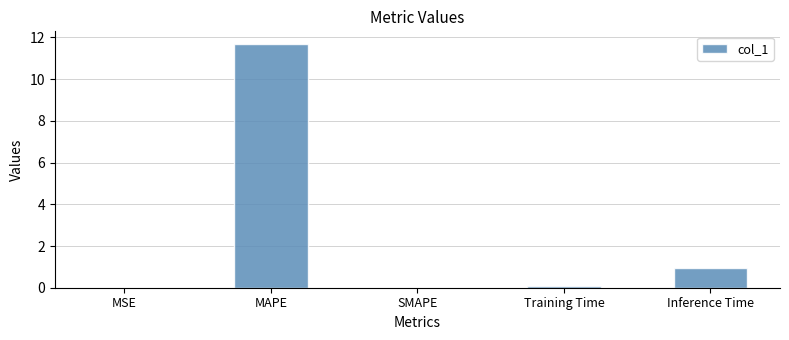

At which label is the value closest to 5?

Inference Time